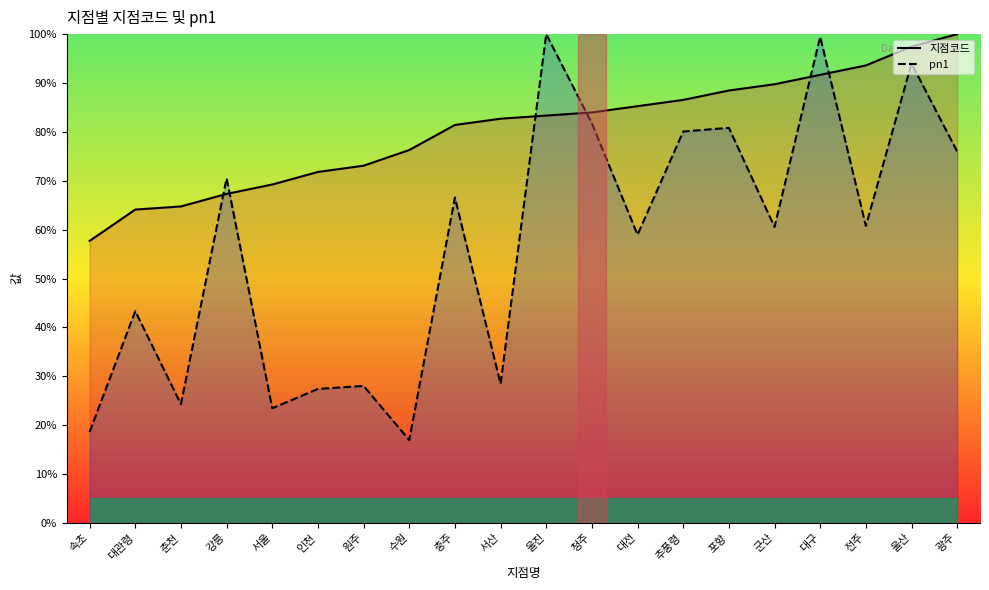

Which series ends up on top after the final intersection of pn1 and 지점코드?

지점코드